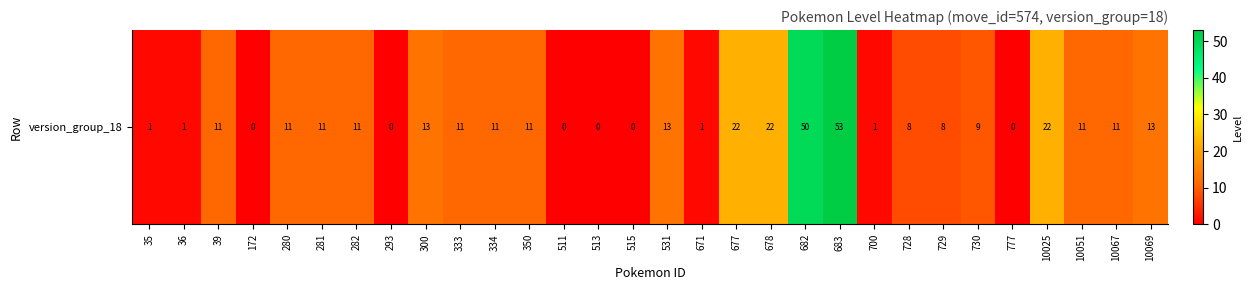

What is the sum of the values at 281 and 282?

22